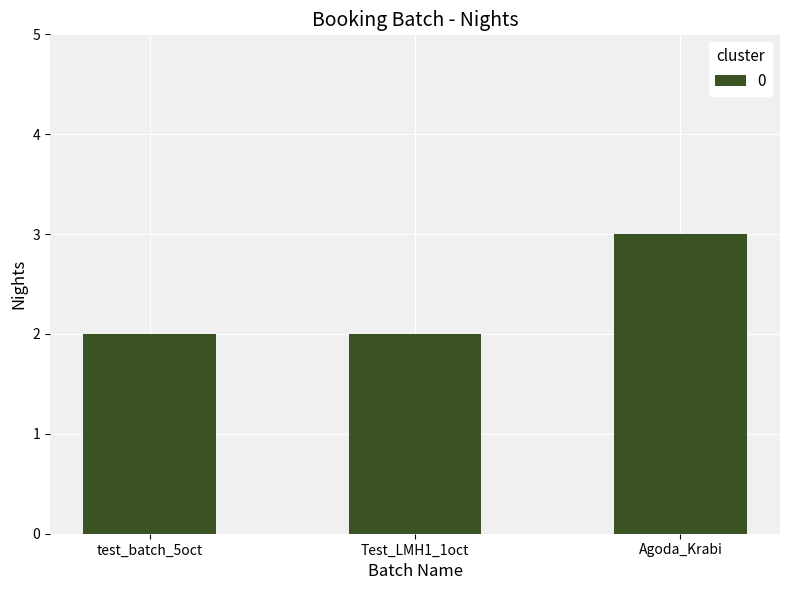

How many series are shown in this chart?

1